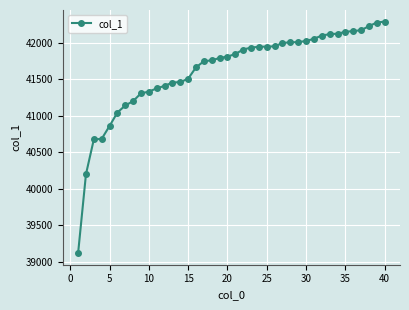

What is the difference between the second highest and second lowest values?

2075